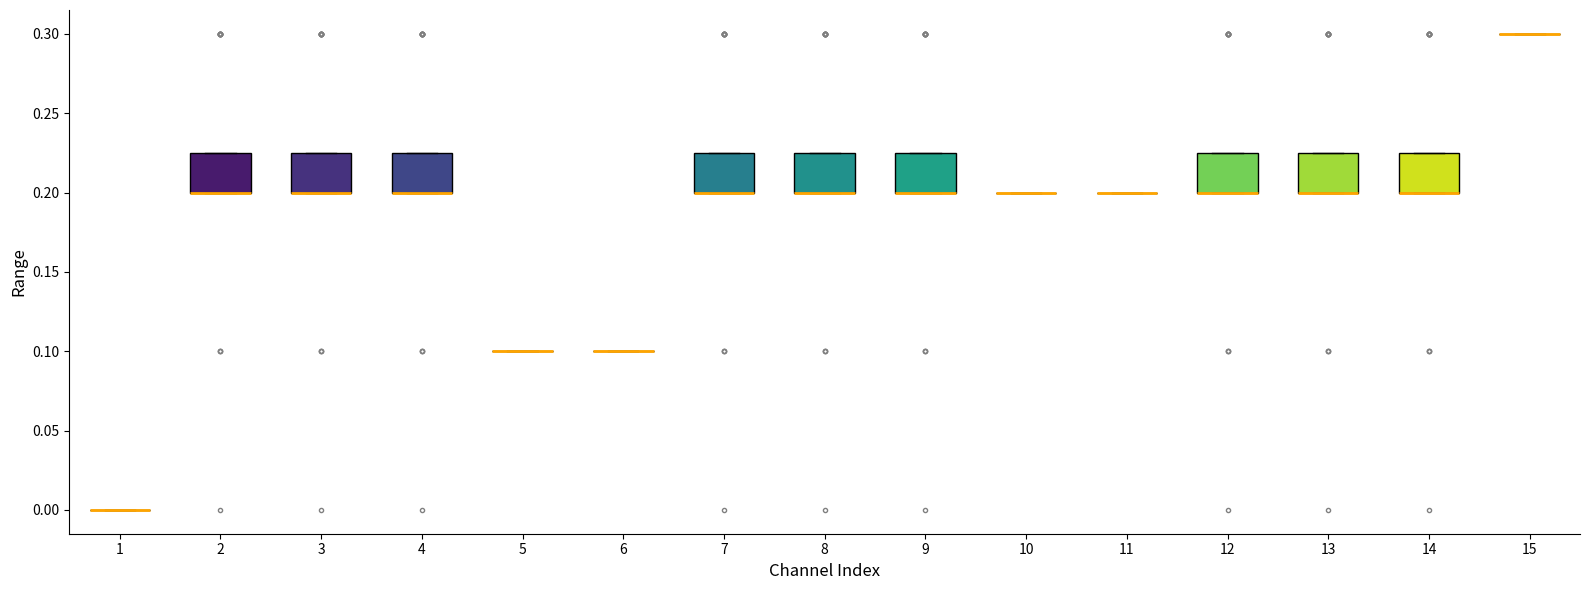

Where is the upper edge of the box at x = 4 on the y-axis? The values are not printed on the chart, so give them approximately, as read against the axis.

0.225